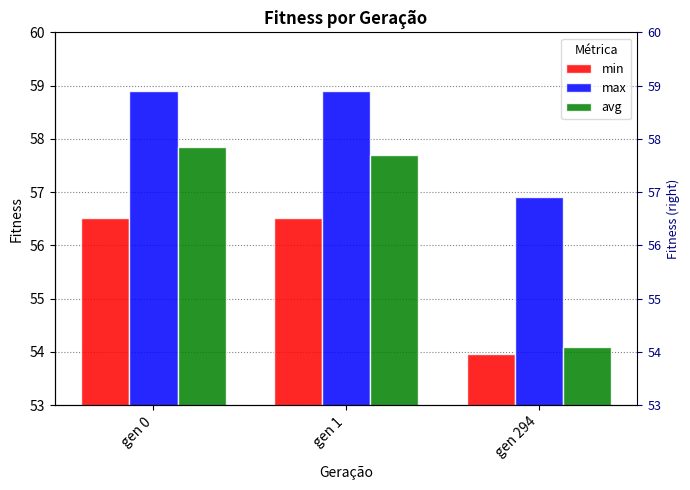

Which category has the lowest value in the max series?

gen 294